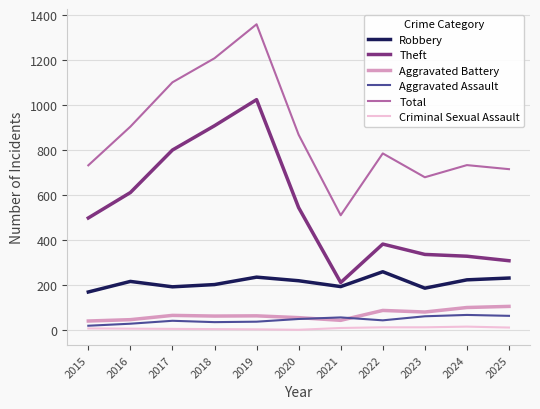

True or false: Criminal Sexual Assault and Total intersect in this chart.

False